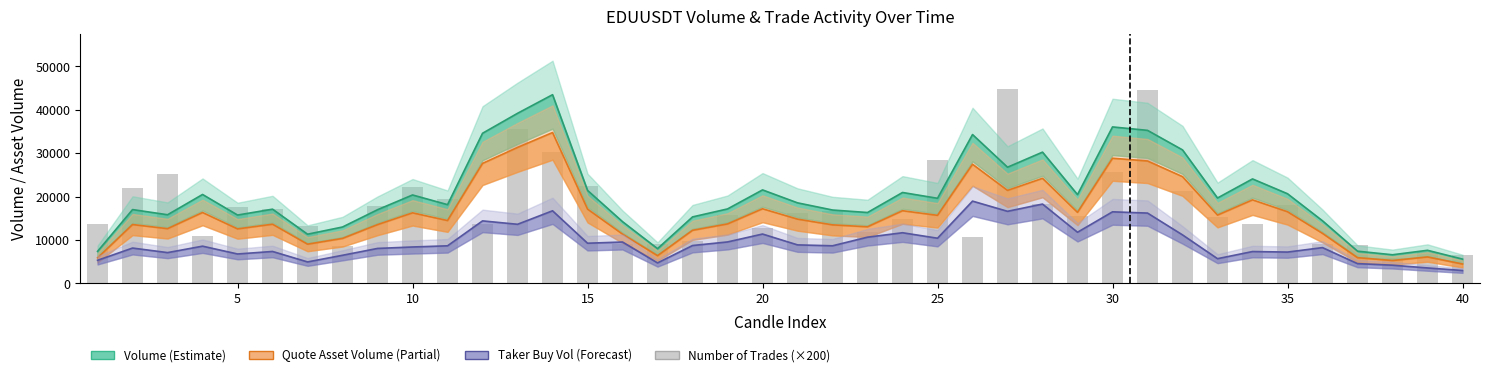

What is the sum of all Number of Trades (×200) values?

699600.0